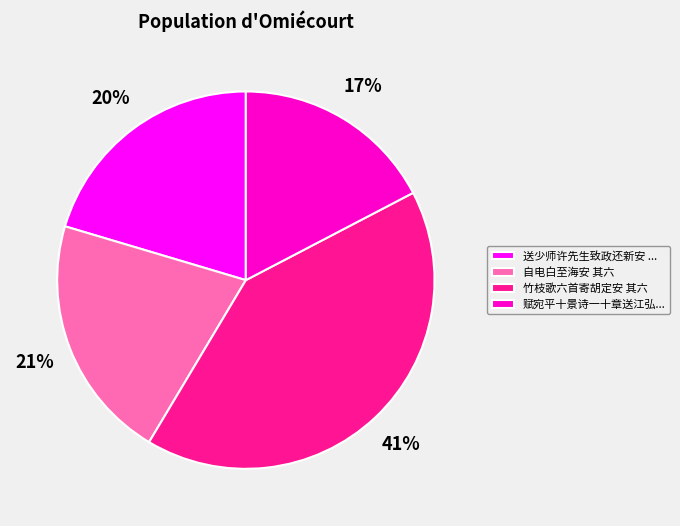

The 自电白至海安 其六 slice represents 21% of the pie. True or false?

True